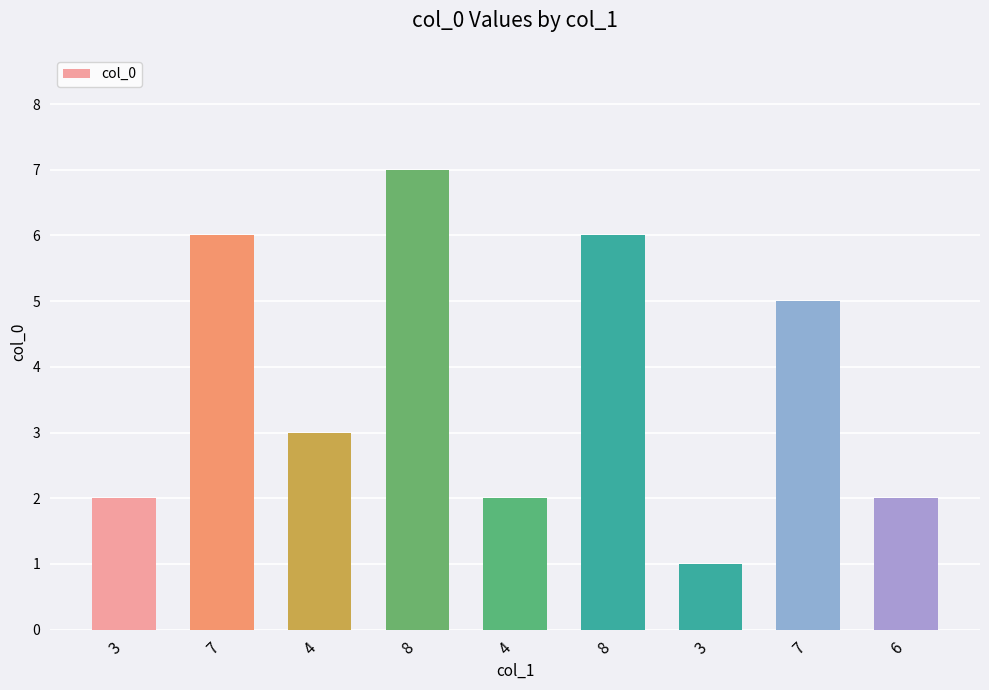

At which label is the value closest to 4?

4